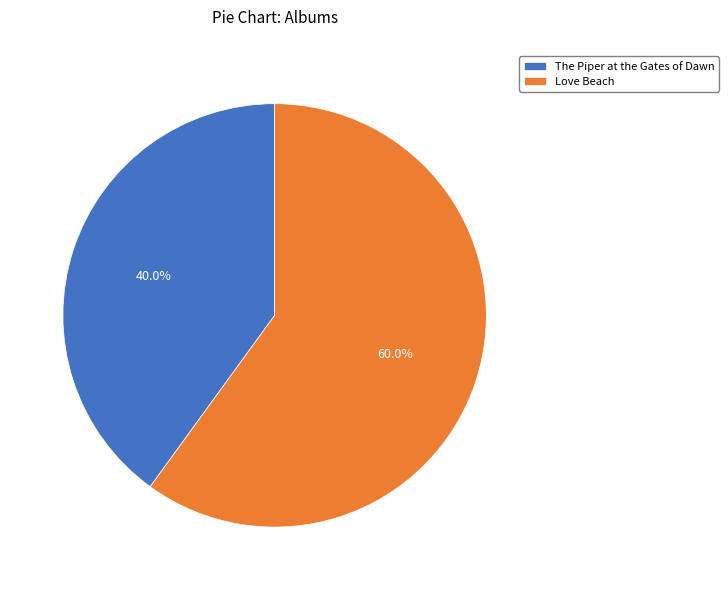

To the nearest percent, what percentage of the pie is The Piper at the Gates of Dawn?

40%